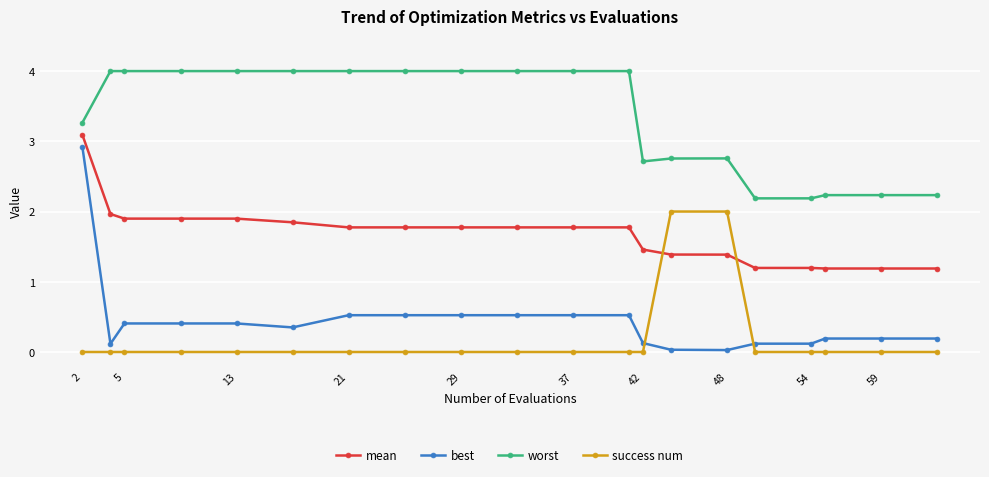

Which series has the largest range (max minus min)?

best